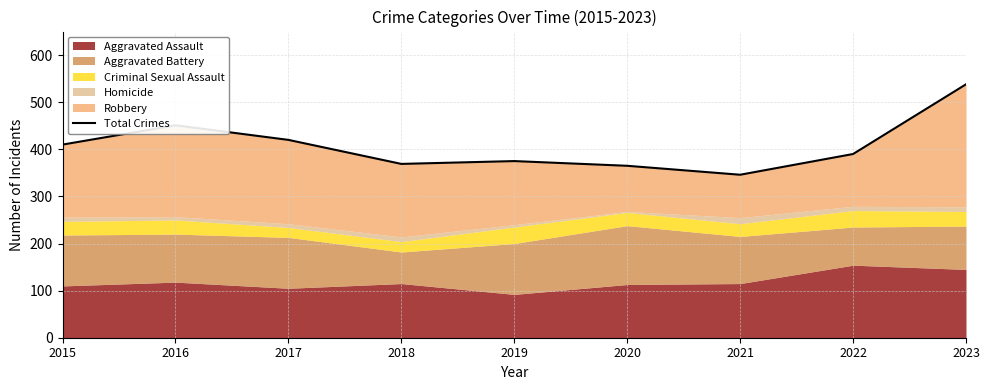

Rank the categories by value from highest to lowest.

2023, 2016, 2017, 2015, 2022, 2019, 2018, 2020, 2021